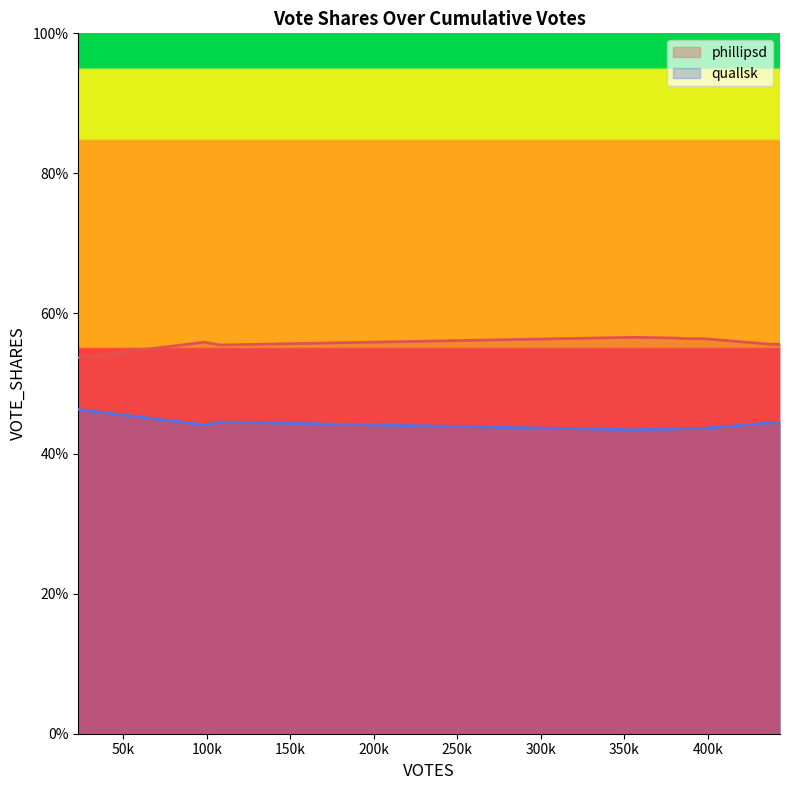

Reading left to right, transcribe all the data shown in this chart.

phillipsd: 0.5	0.6	0.6	0.6	0.6	0.6	0.6	0.6	0.6	0.6	0.6	0.6	0.6	0.6	0.6	0.6	0.6	0.6
quallsk: 0.5	0.4	0.4	0.4	0.4	0.4	0.4	0.4	0.4	0.4	0.4	0.4	0.4	0.4	0.4	0.4	0.4	0.4